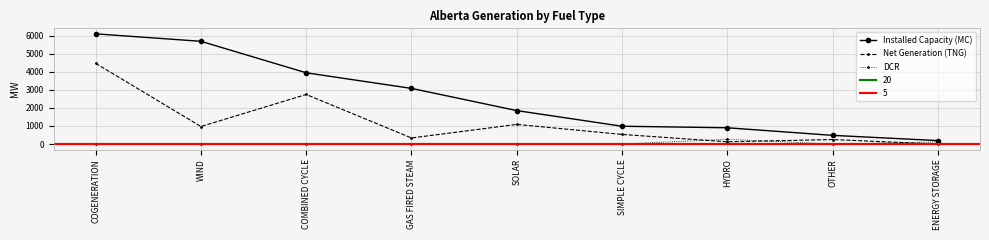

What is the sum of the Installed Capacity (MC) values at GAS FIRED STEAM and SIMPLE CYCLE?

4062